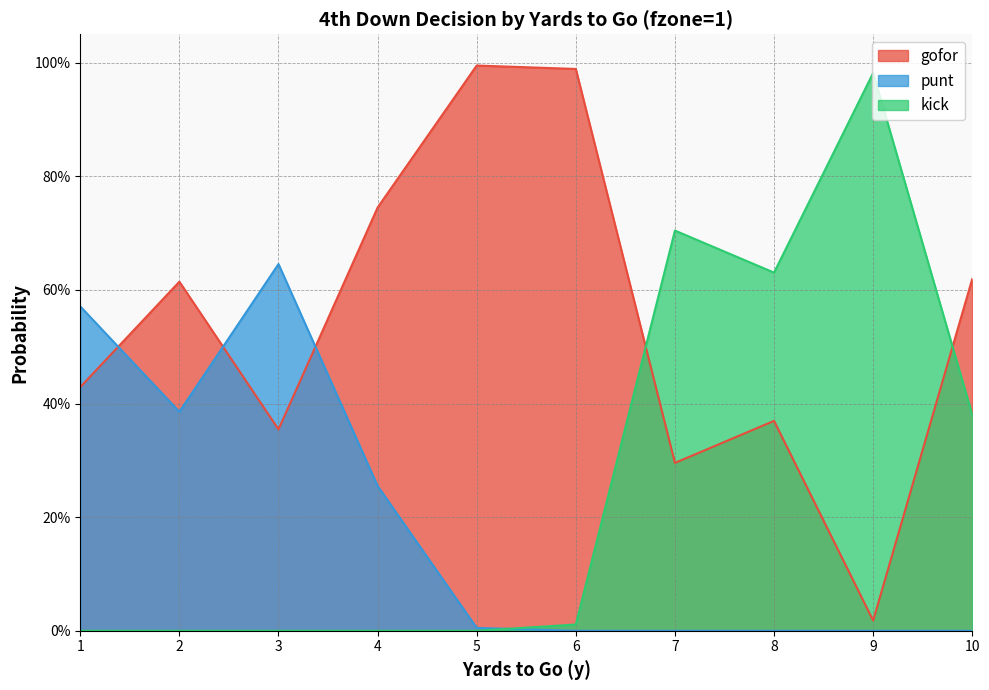

At which category does the chart reach its peak across all series?

5